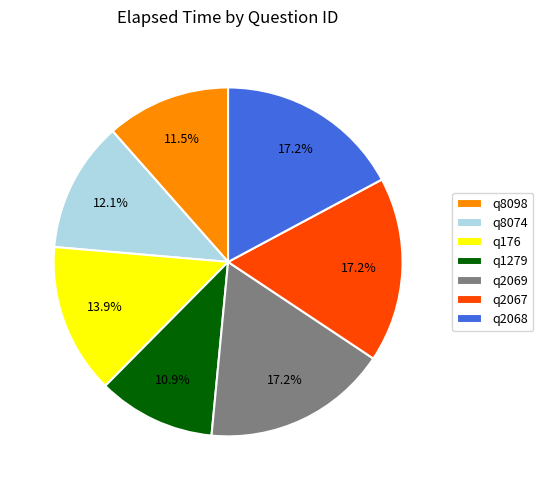

Between q176 and q2068, which is larger?

q2068